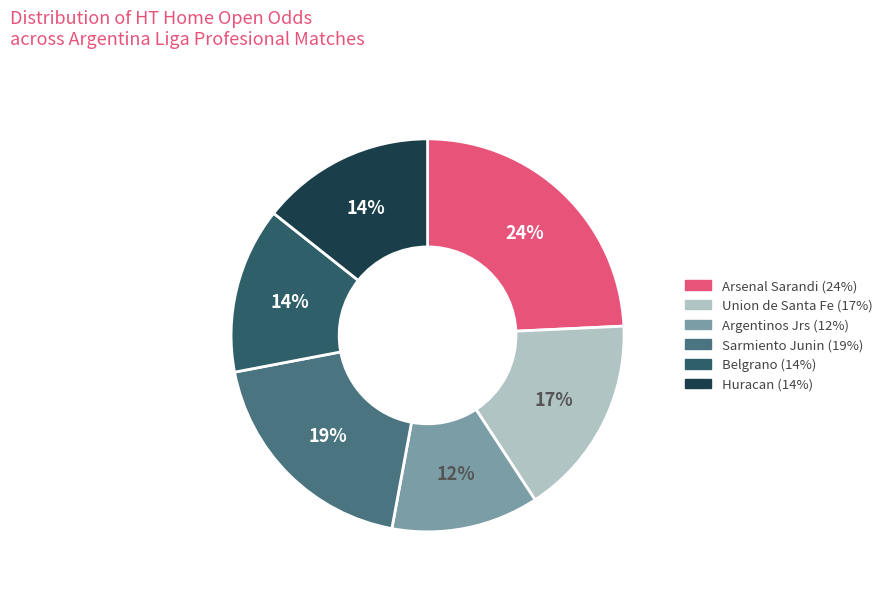

To the nearest percent, what is the combined percentage of Union de Santa Fe and Sarmiento Junin?

36%